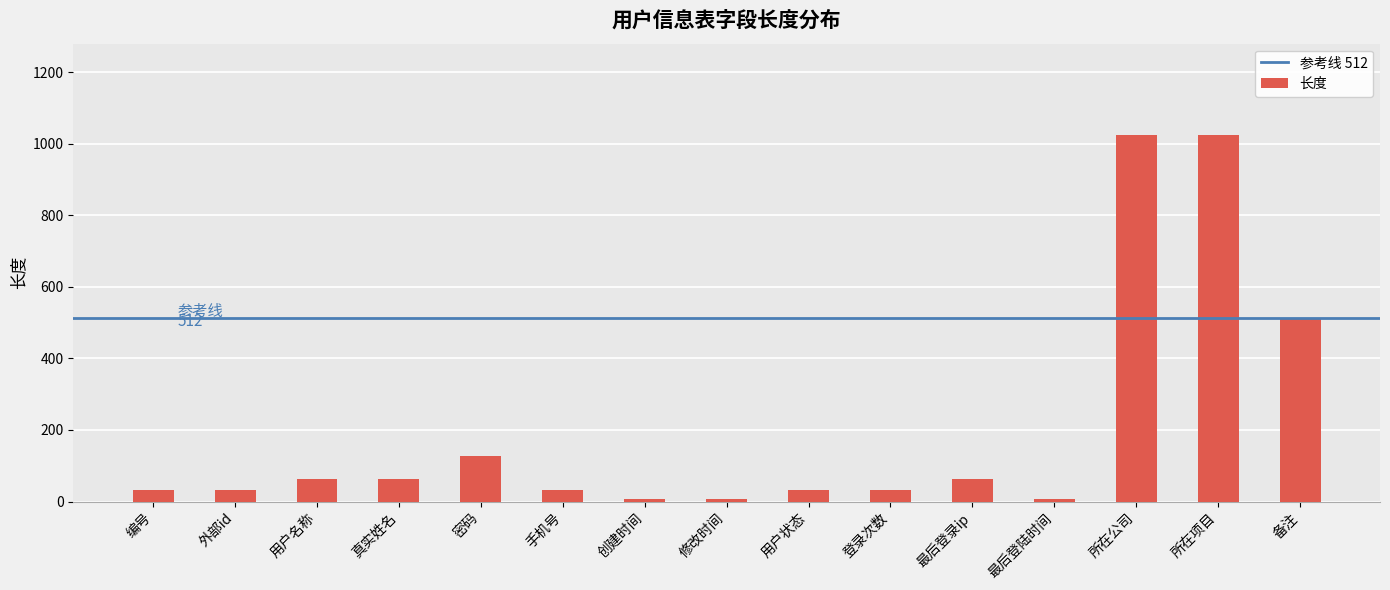

What is the difference between the maximum and second lowest values?

1018